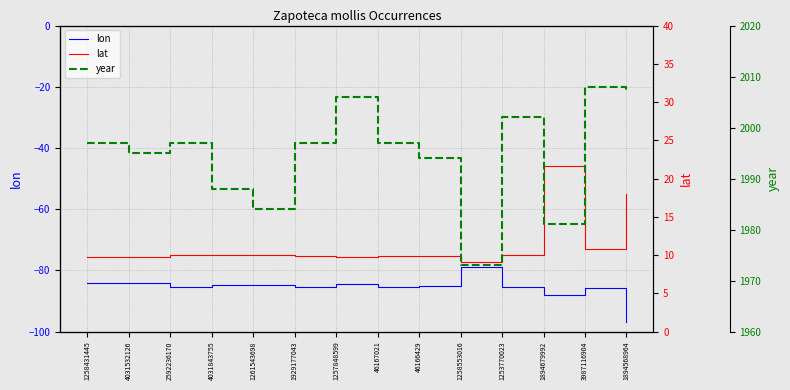

Is the value of lon at 1258431445 greater than the value of lat at 4031532126?

No